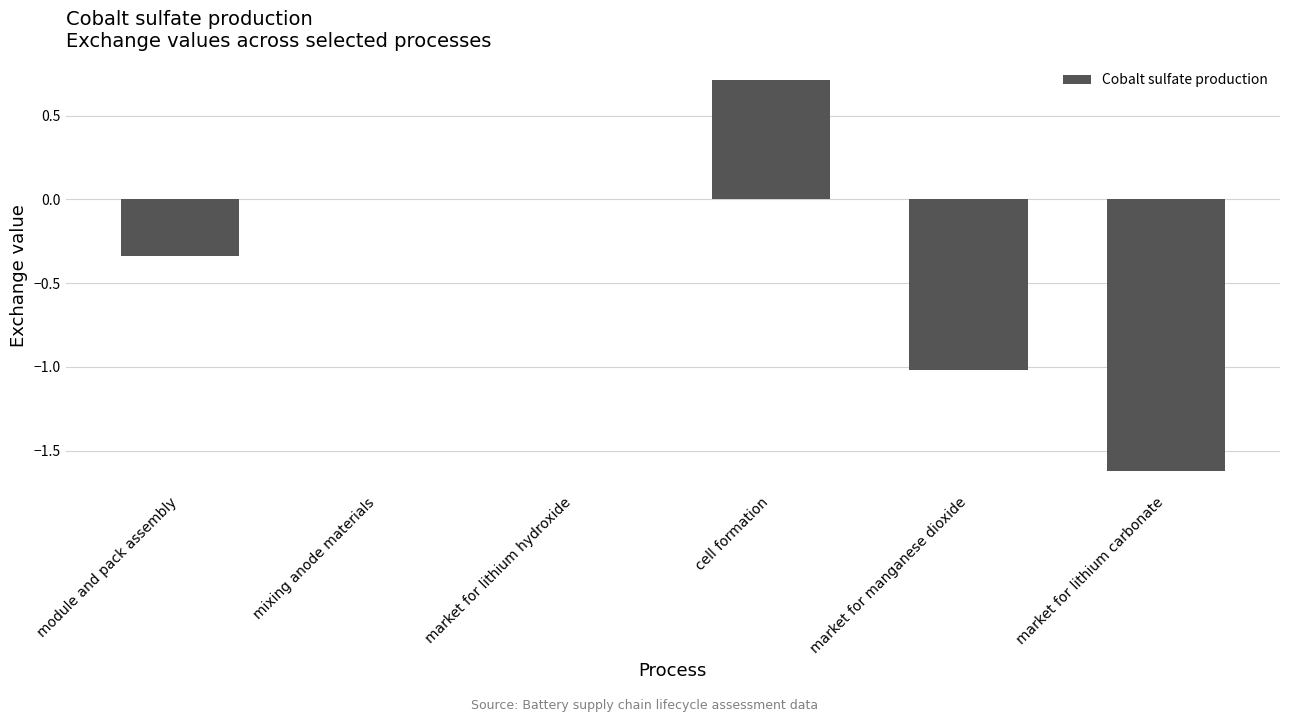

True or false: the data shows 0.4 at cell formation.

False